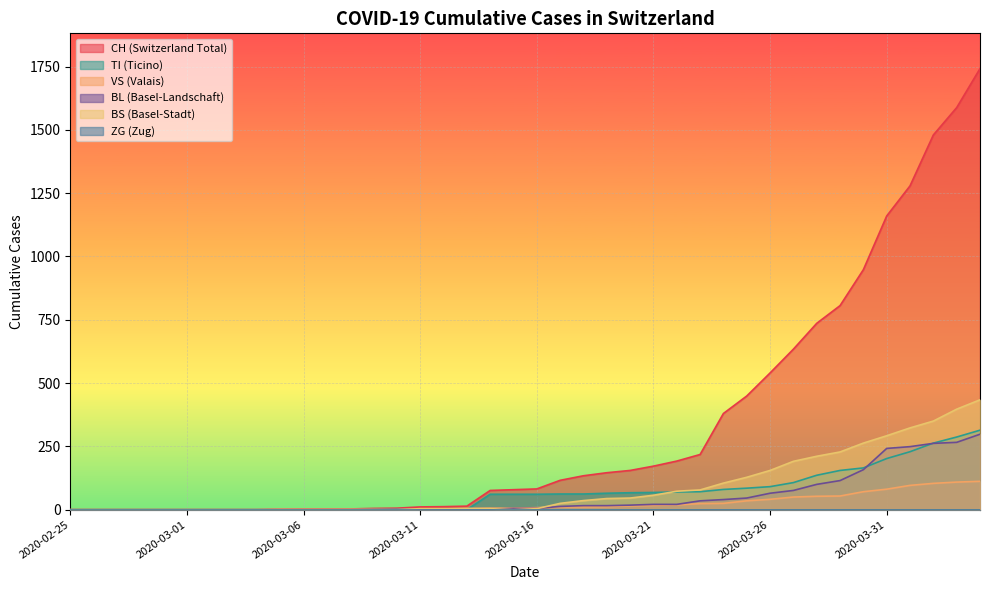

What is the highest value of the CH series?

1742